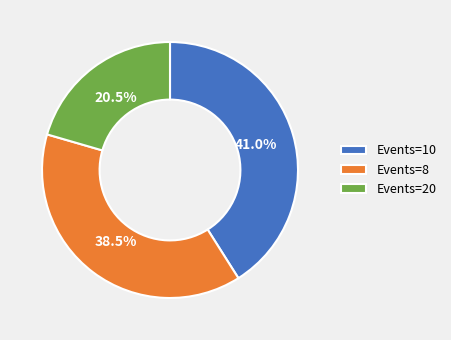

How many slices are in this pie chart?

3